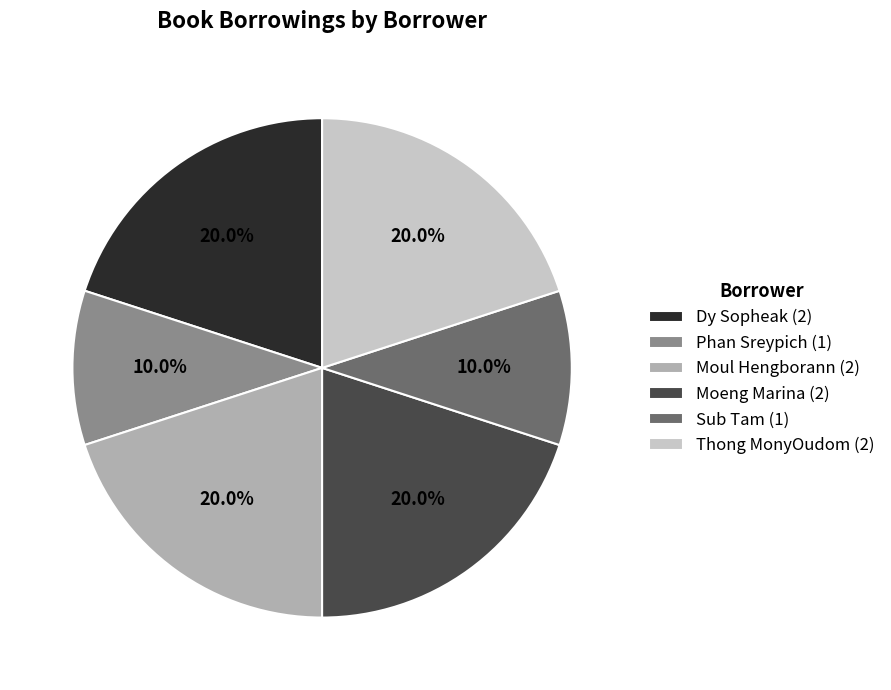

What percentage is the Dy Sopheak (2) slice, to the nearest percent?

20%